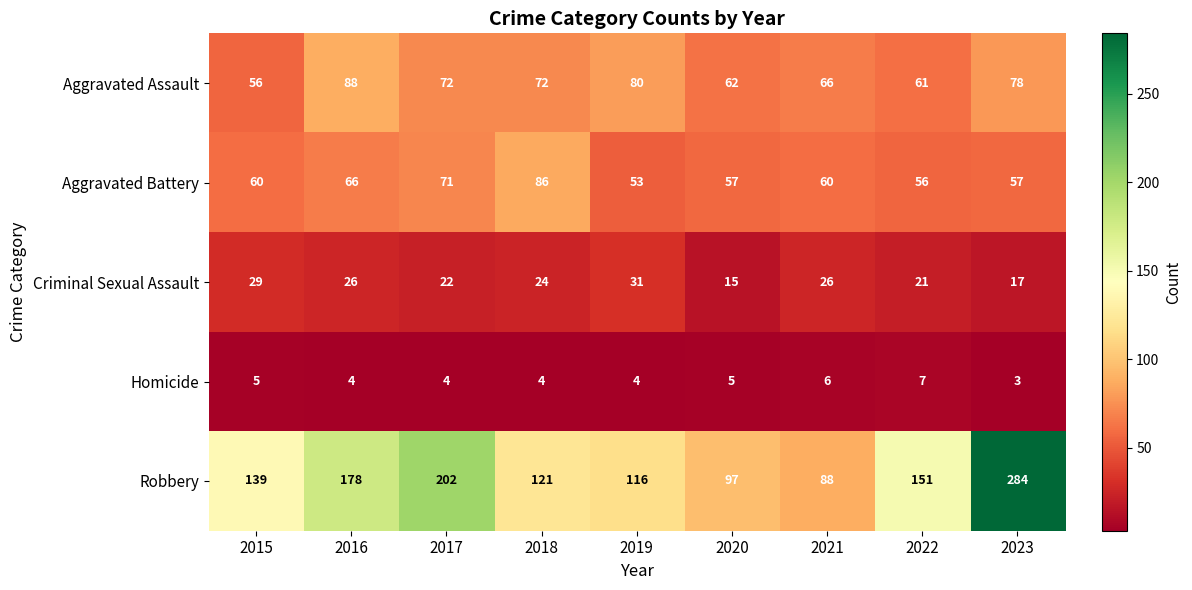

At which category is the sum across all series the highest?

2023